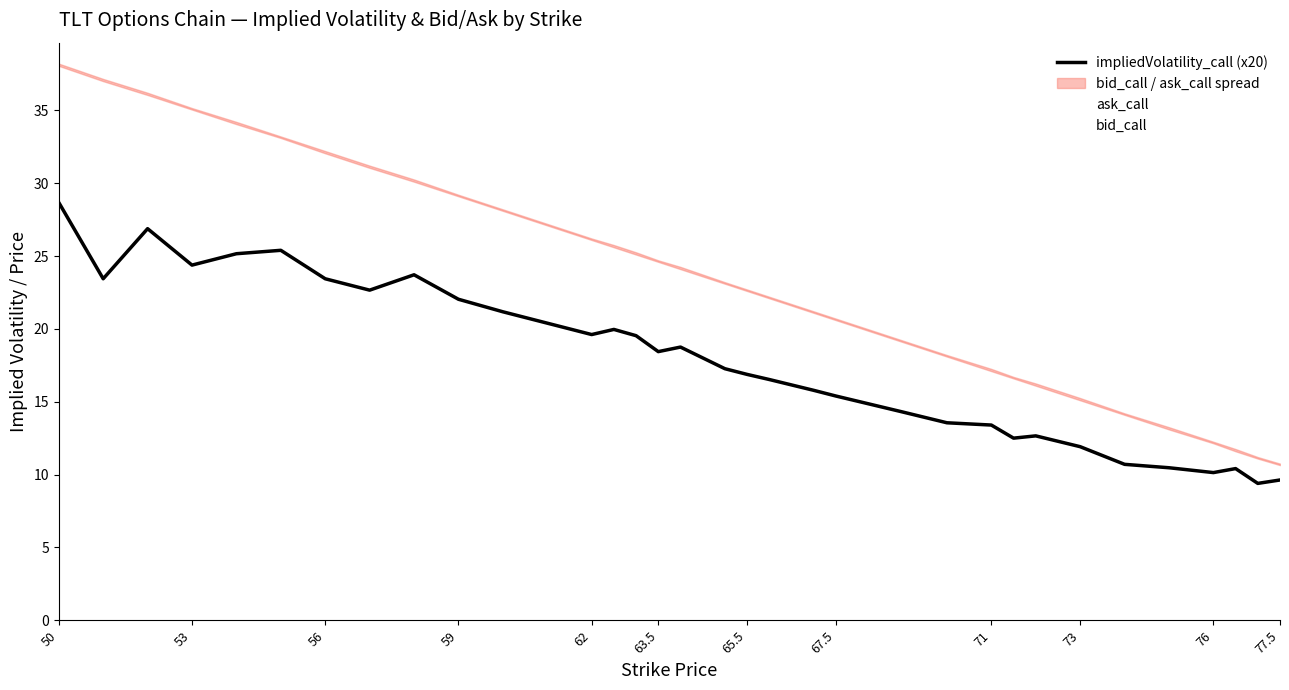

What is the maximum value shown in the chart?

38.2